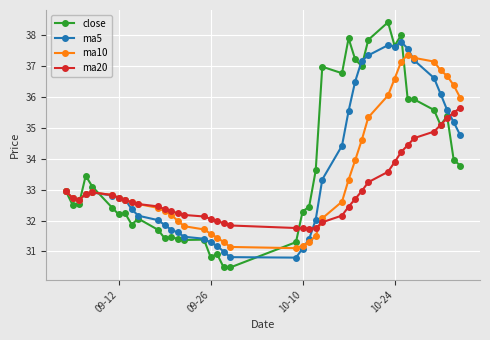

What is the sum of all close values?

1349.9